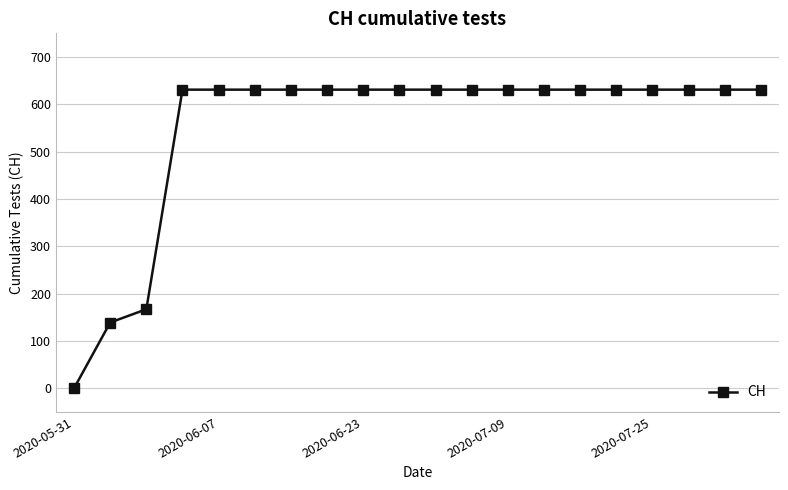

What is the maximum value shown in the chart?

631